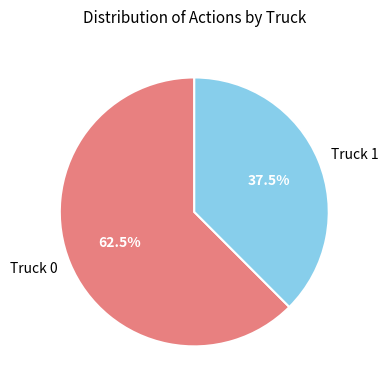

Which slice is the largest?

Truck 0